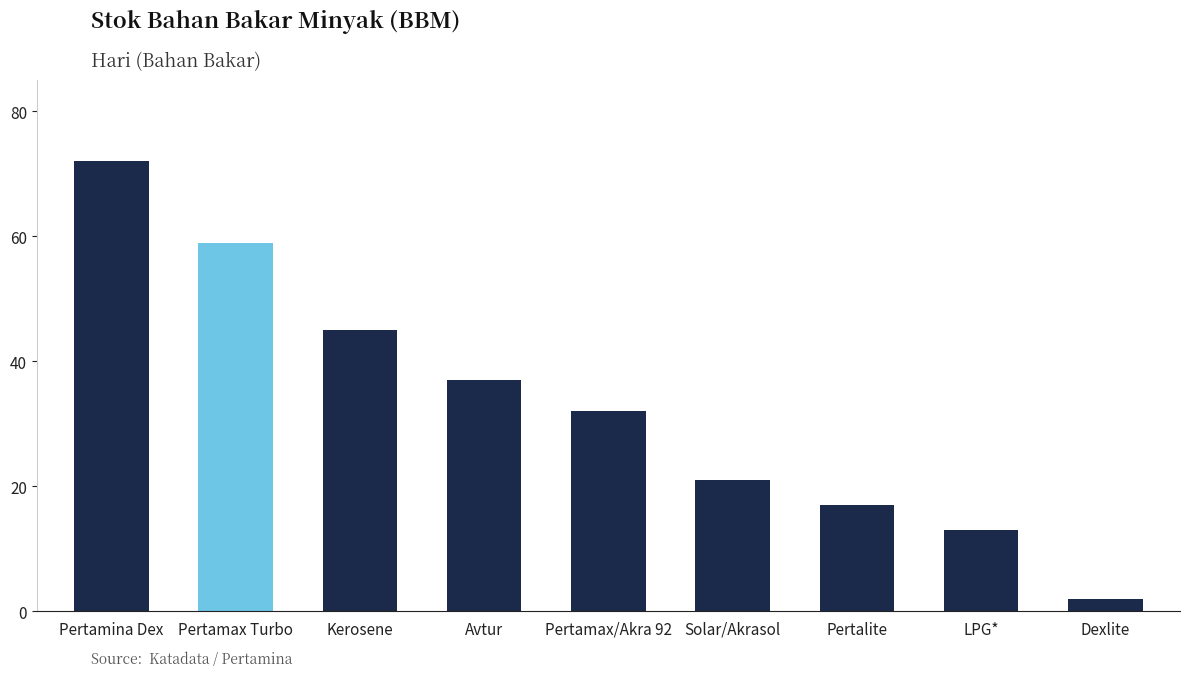

What is the sum of the values at Kerosene and Pertamax Turbo?

104